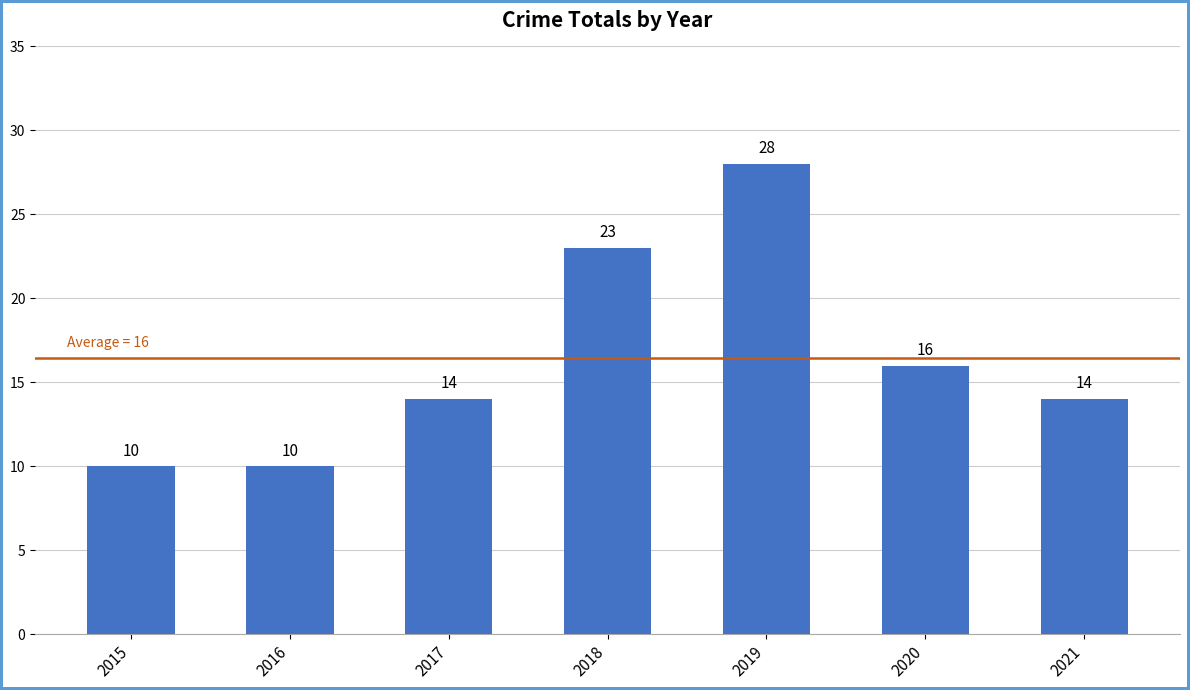

Reading left to right, what are all the values shown in this chart?

10	10	14	23	28	16	14